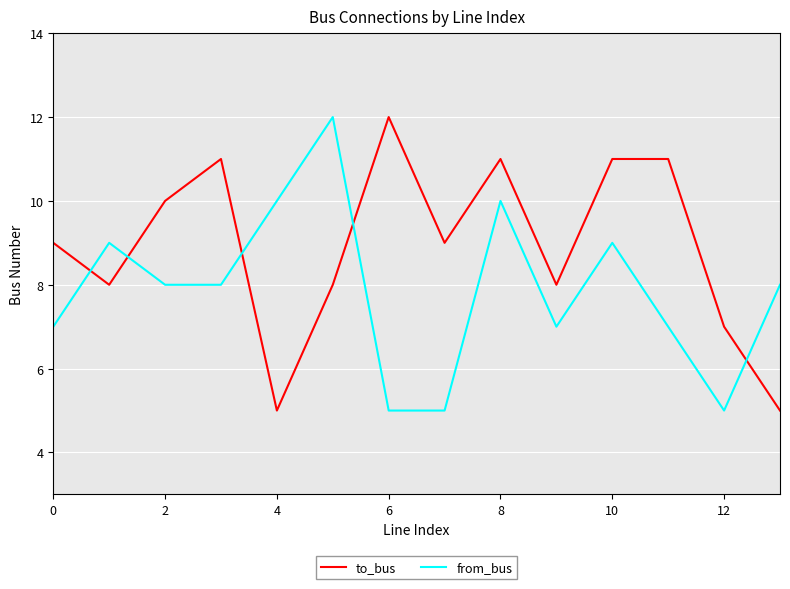

Which series has the largest total across all categories?

to_bus